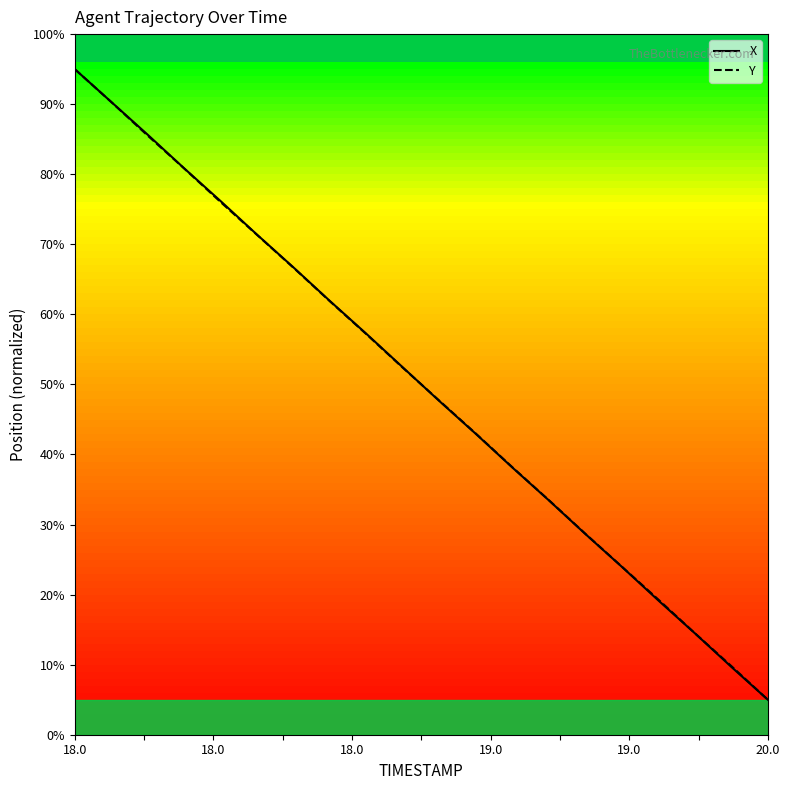

What are all the series names shown in the legend?

X, Y